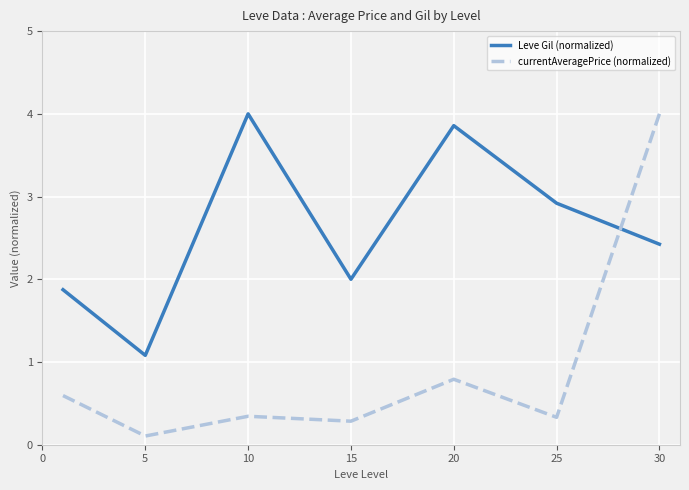

After their last crossing, which series has the higher values: currentAveragePrice (normalized) or Leve Gil (normalized)?

currentAveragePrice (normalized)